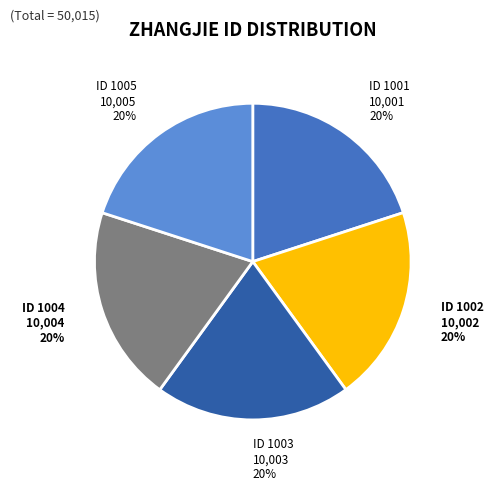

To the nearest percent, what is the average slice percentage?

20%